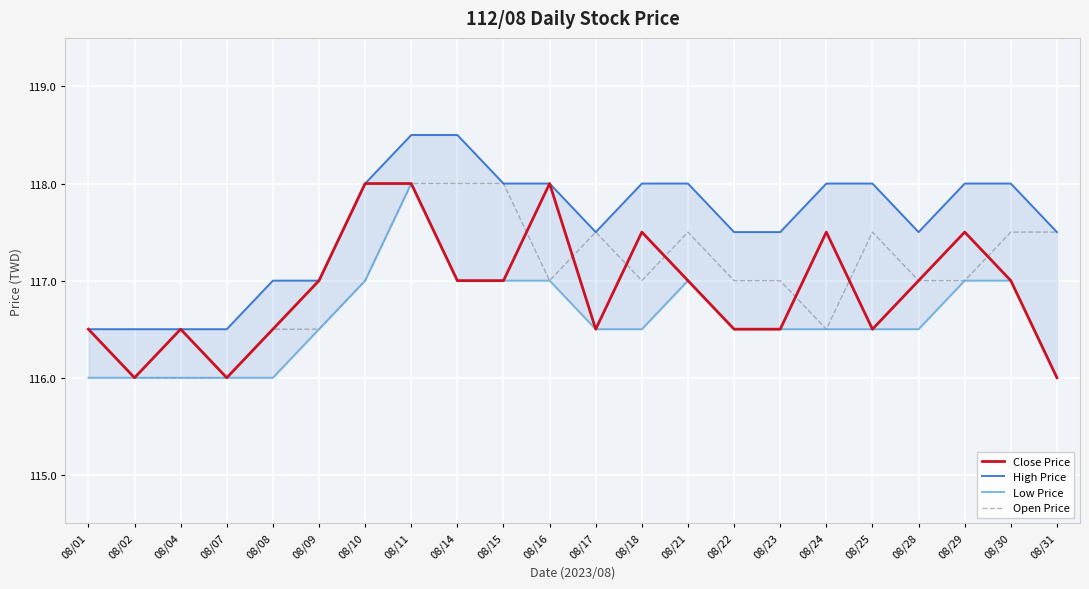

At which label does Low Price reach its peak?

08/11